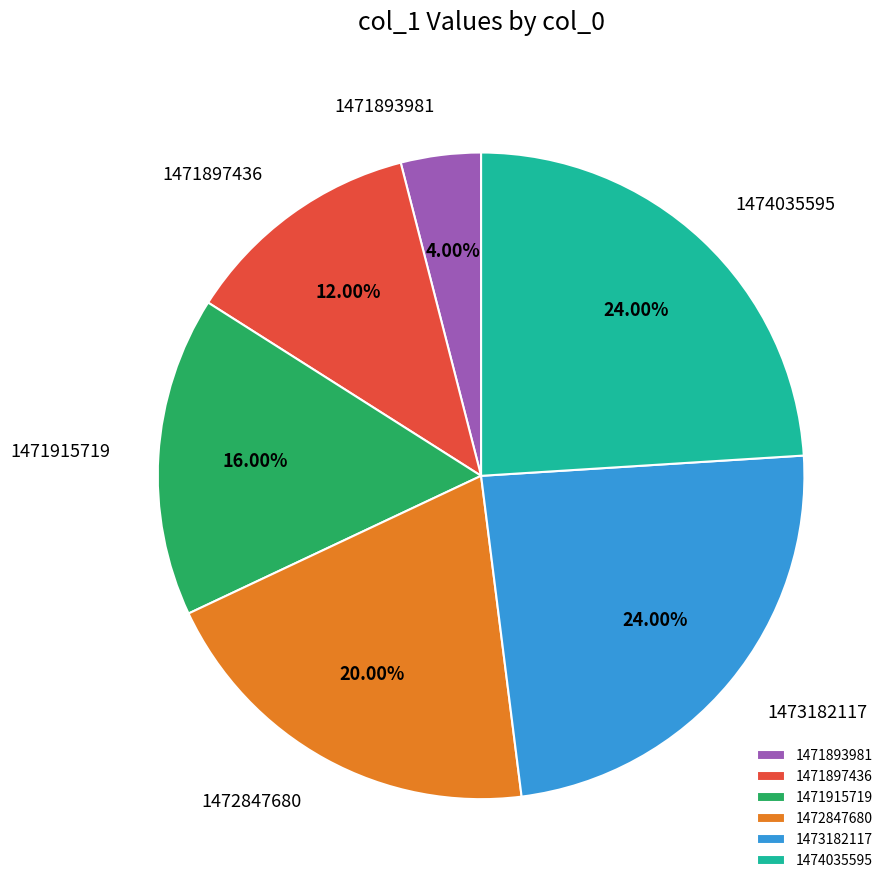

What is the ratio of the value at 1471897436 to the value at 1474035595?

0.5